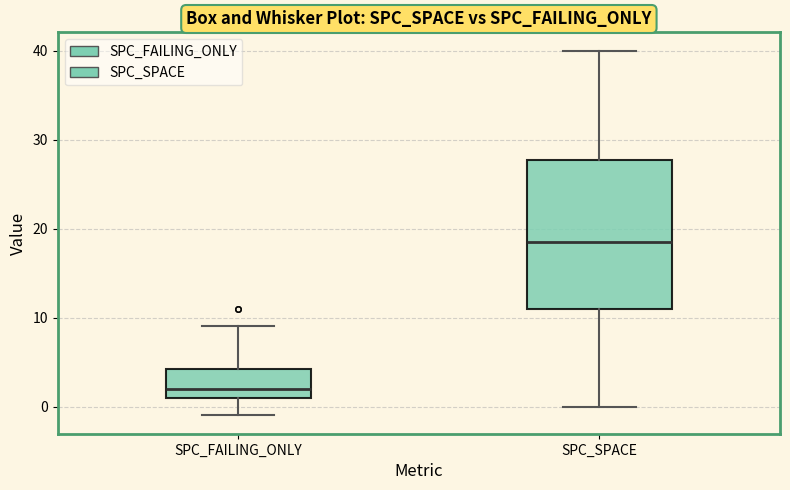

Reading left to right, transcribe this box plot: for each box, give where its median line is, the range the box spans, and where its two whiskers end, as read against the y-axis. The values are not printed on the chart, so give them approximately, as read against the axis.

SPC_FAILING_ONLY: median 2, box 1 to 4, whiskers -1 to 9
SPC_SPACE: median 19, box 11 to 28, whiskers 0 to 40